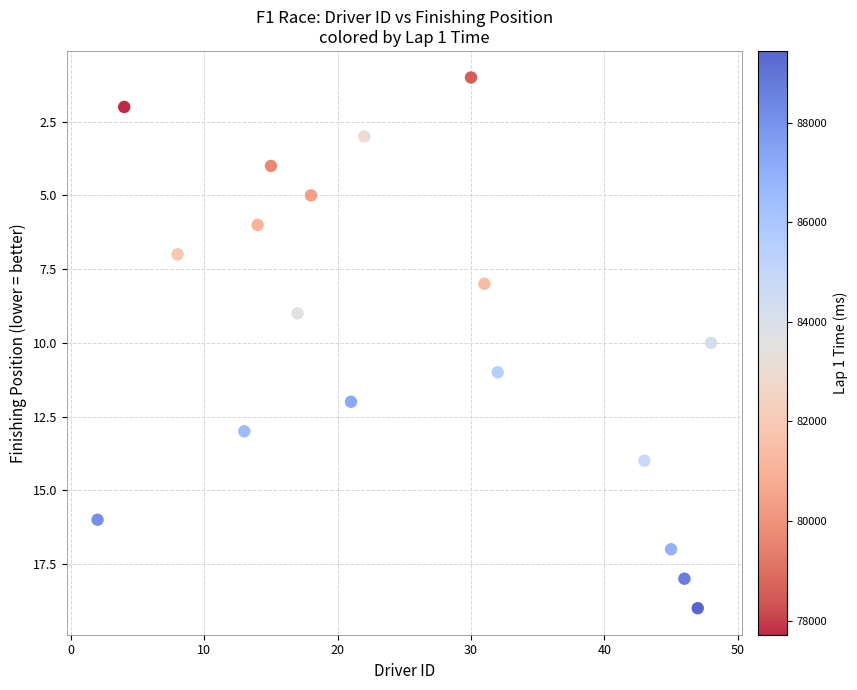

What is the range of Y values (max minus min)?

18